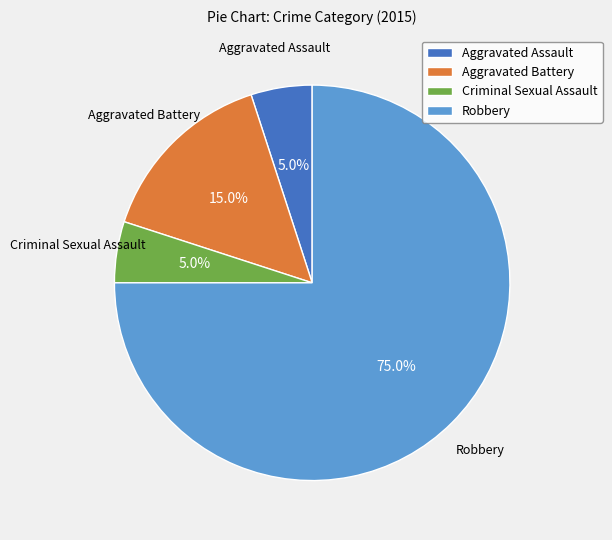

What portion of the pie excludes Aggravated Assault?

95.0%